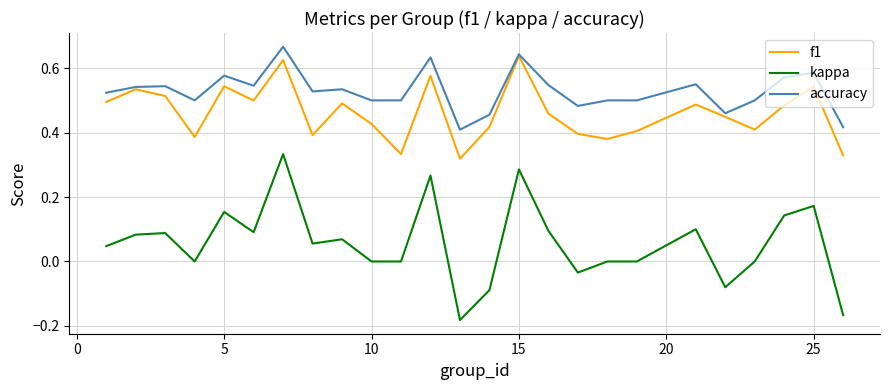

How many series are shown in this chart?

3